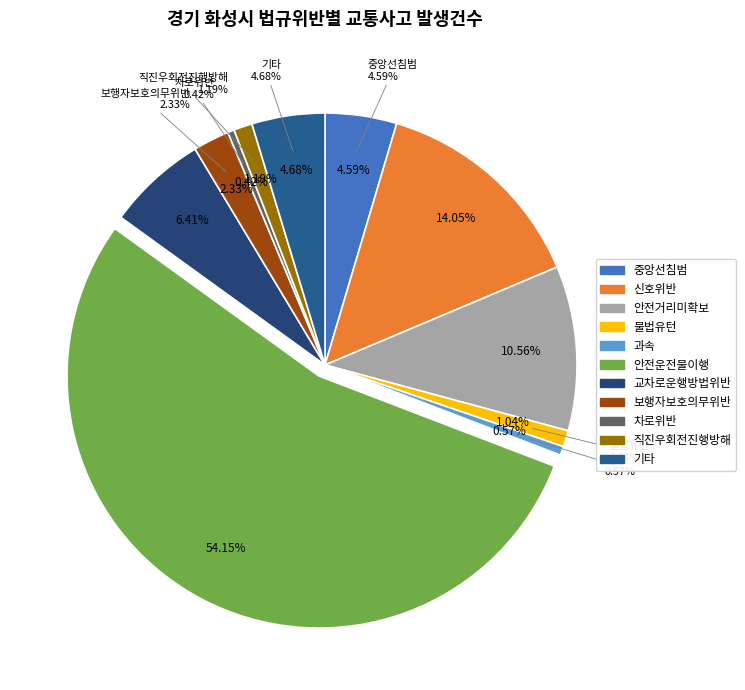

Which category has the biggest portion of the pie?

안전운전불이행